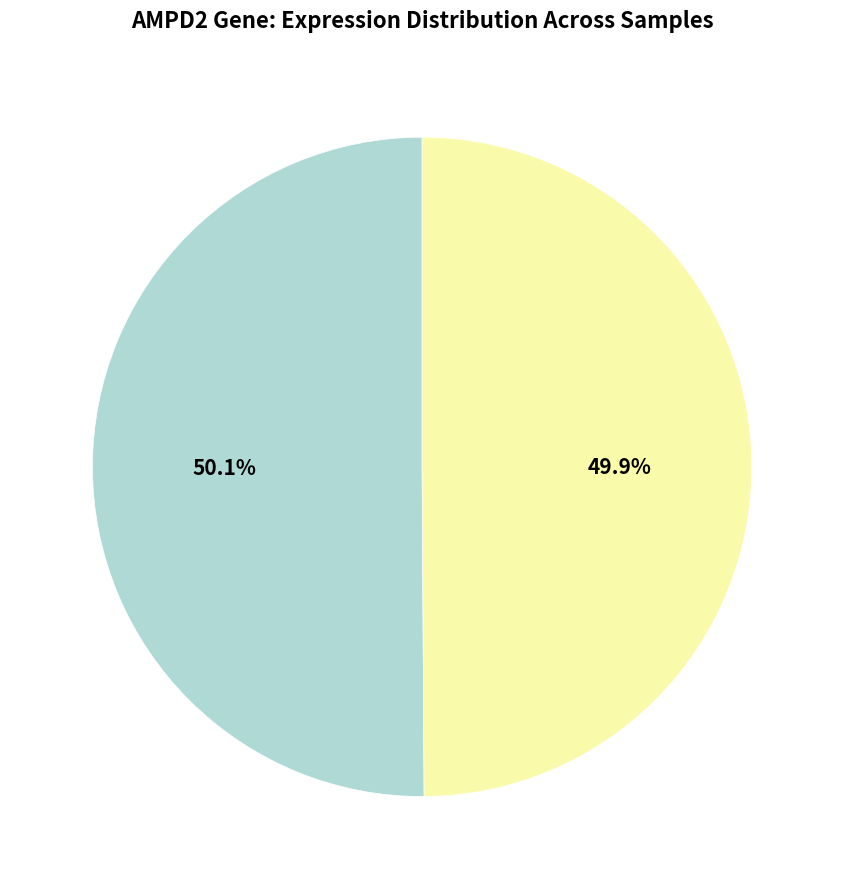

To the nearest percent, what is the average slice percentage?

50%